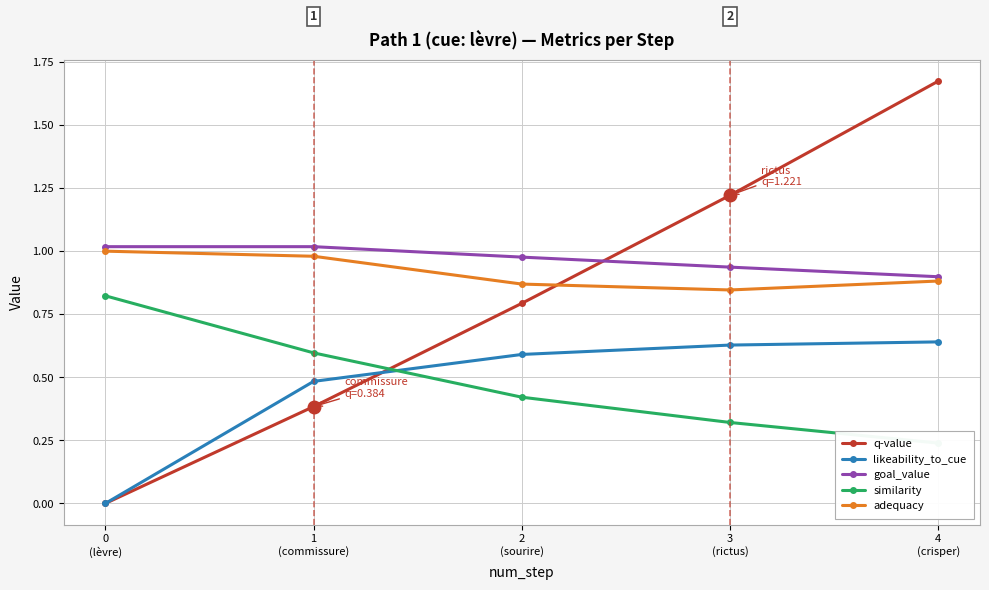

What position from the left is 3
(rictus)?

4